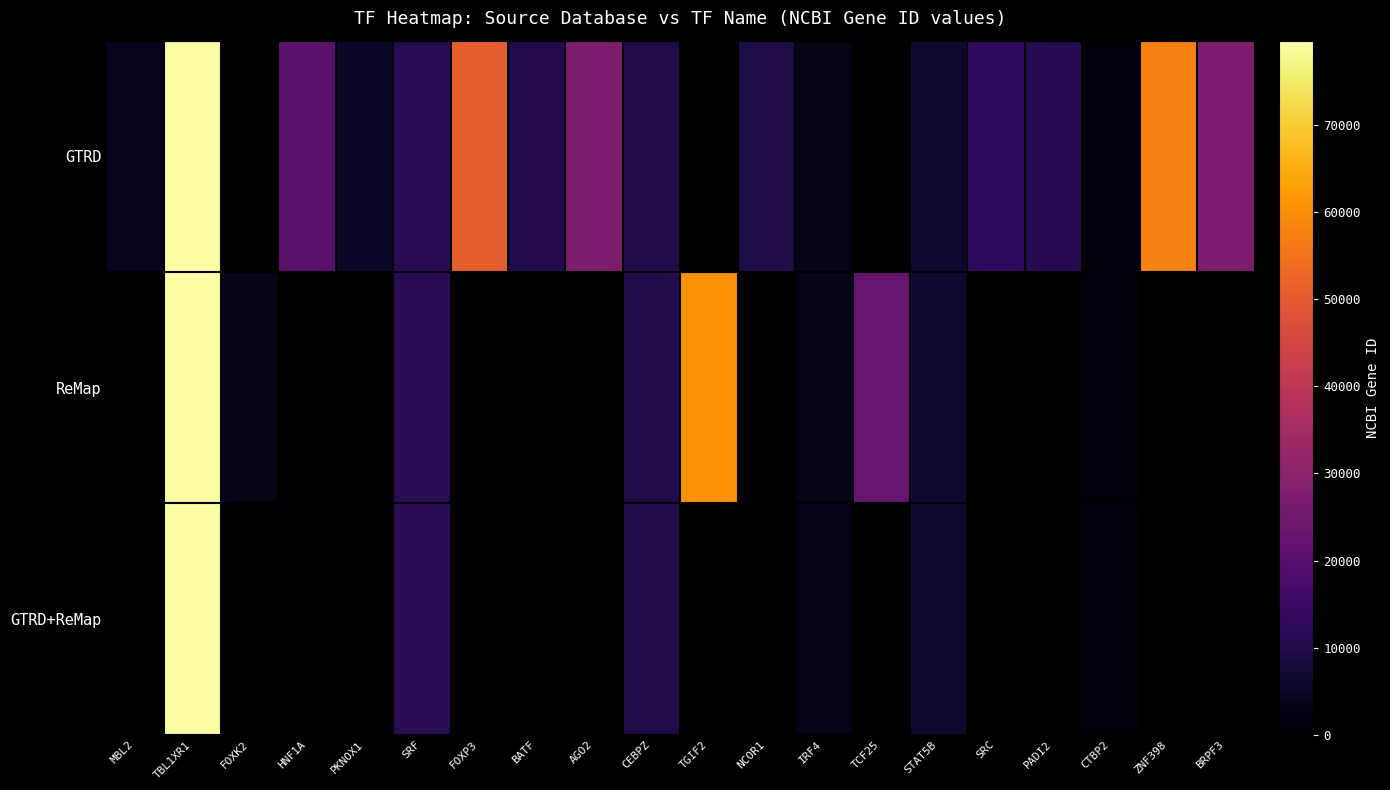

Which category has the highest value in the GTRD series?

TBL1XR1